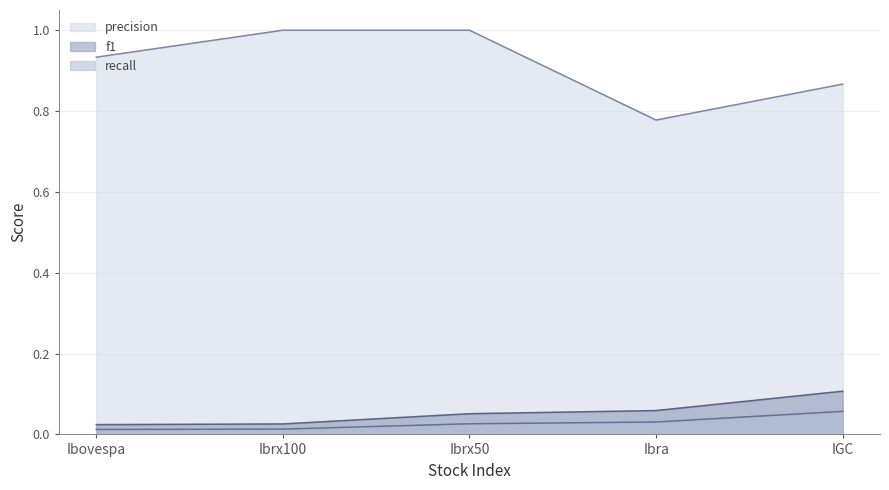

Which series has the largest total across all categories?

precision